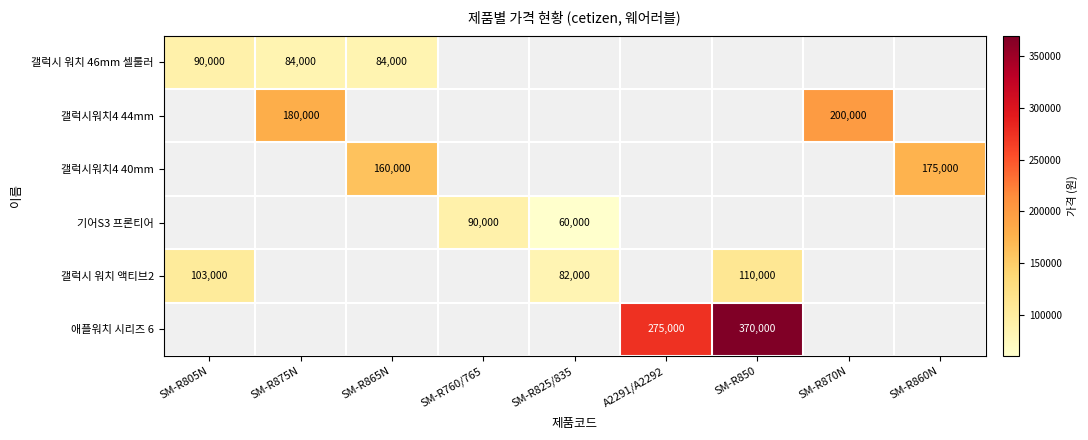

What is the spread (max minus min) of values at SM-R875N?

96000.0